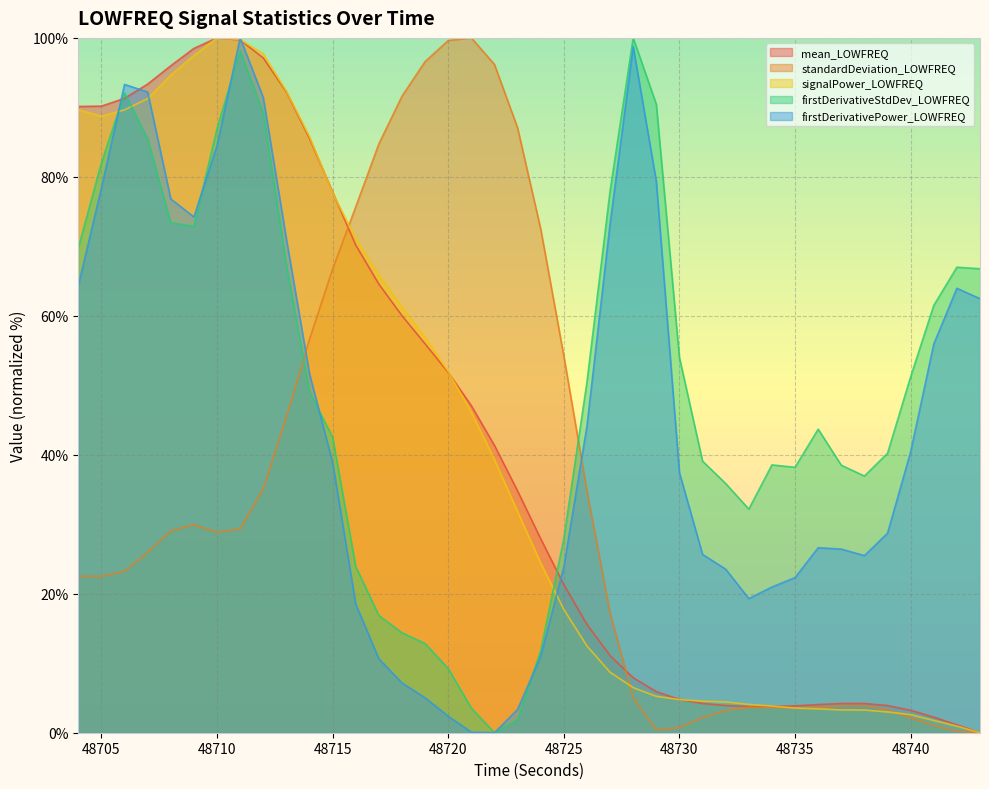

True or false: firstDerivativePower_LOWFREQ and standardDeviation_LOWFREQ intersect in this chart.

True